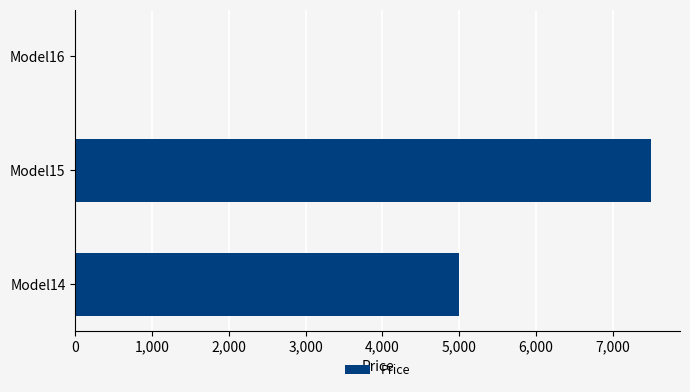

Is it true that the value at Model15 is 9877.3?

False